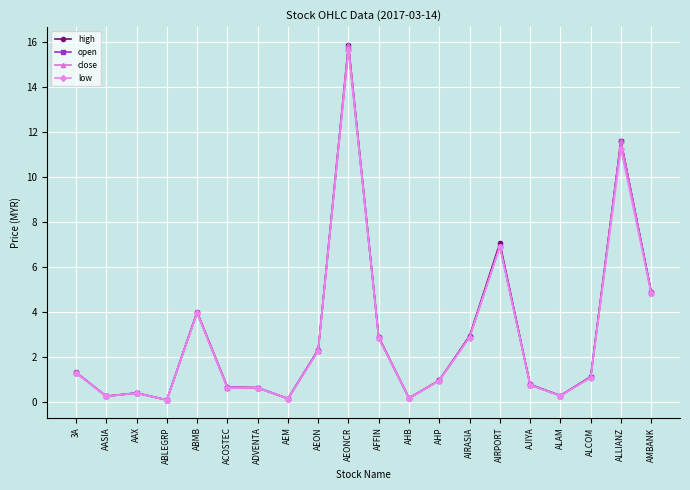

What value does the open series have at AHB?

0.2